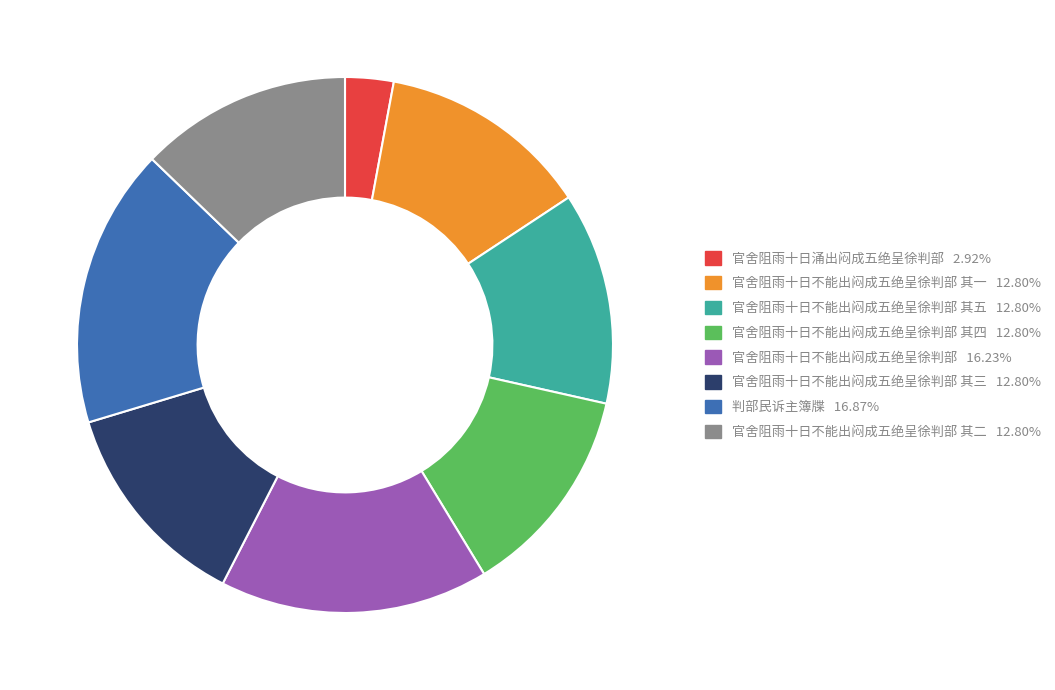

Count the number of slices in the pie.

8